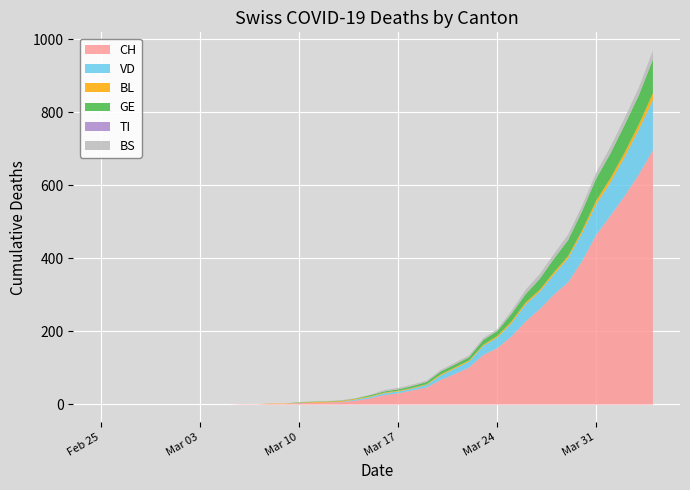

At which category does the chart reach its peak across all series?

2020-04-04